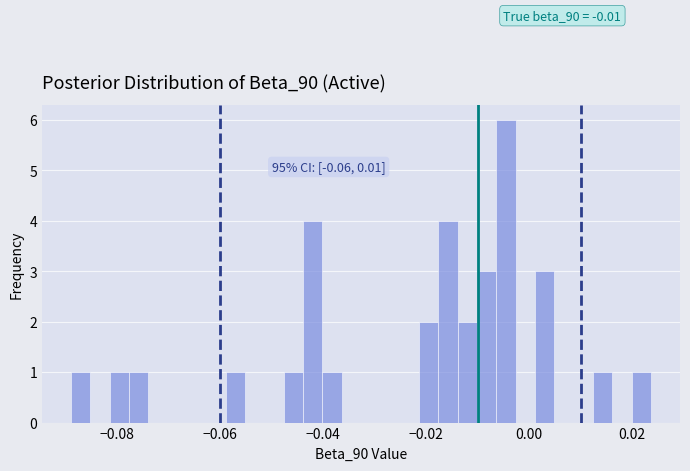

Around what value on the x-axis is the tallest bar? Give the approximate position of its centre, as read against the axis.

-0.004